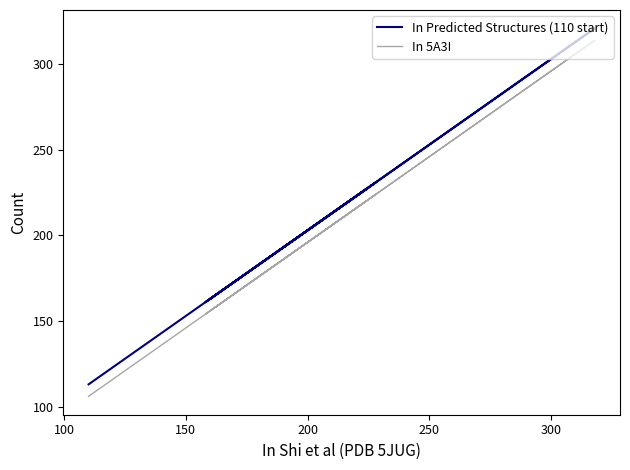

What is the difference between the maximum and second lowest values in the In Predicted Structures (110 start) series?

160